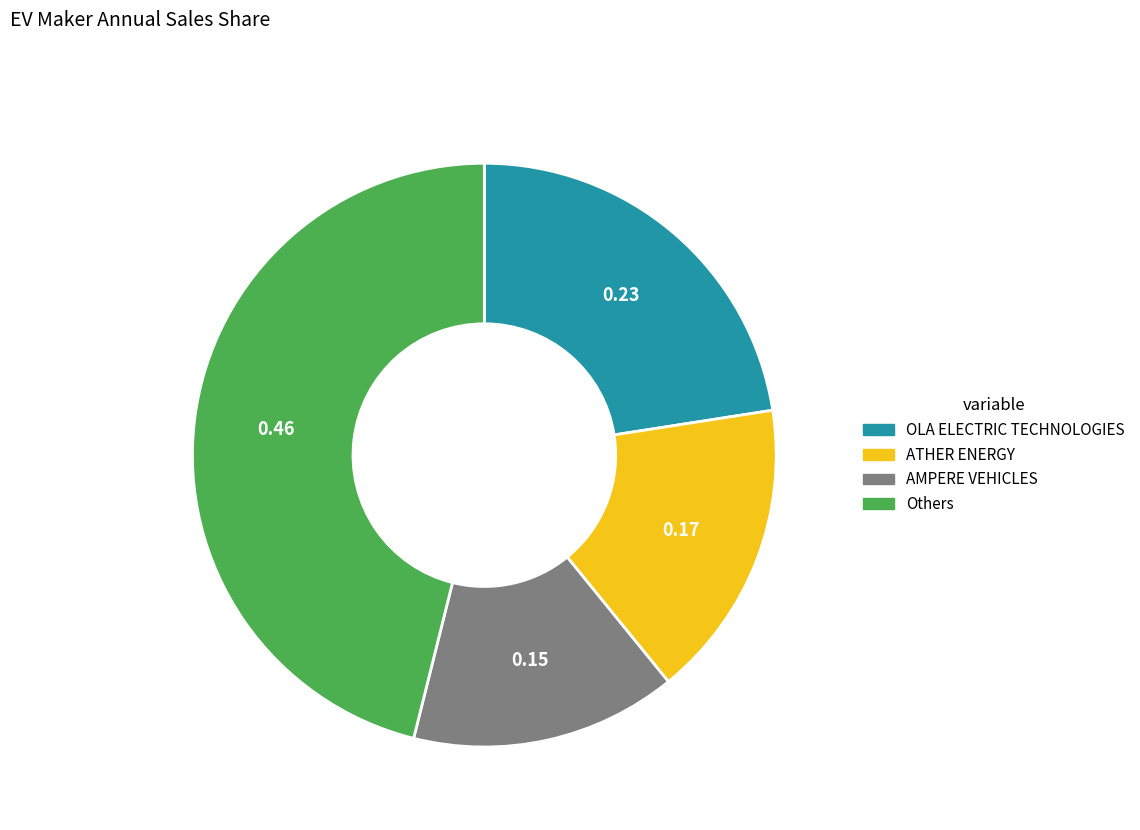

What is the ratio of the value at Others to the value at AMPERE VEHICLES?

3.1